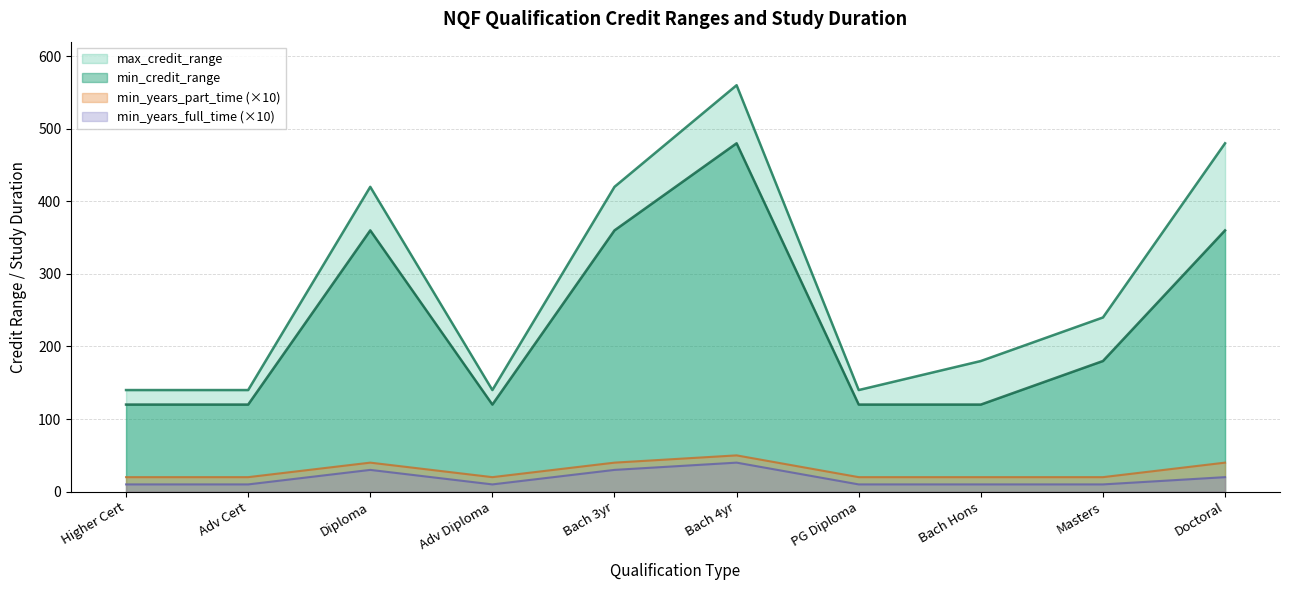

Which series has the largest range (max minus min)?

max_credit_range